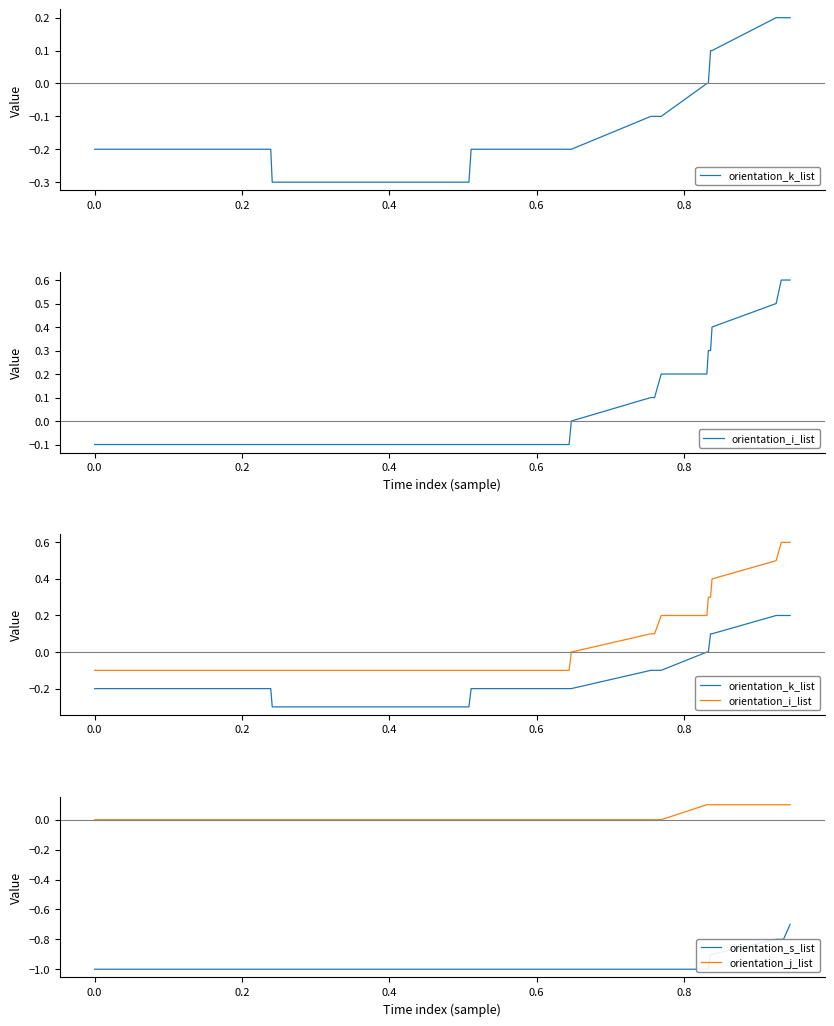

Which series has the largest total across all categories?

orientation_i_list